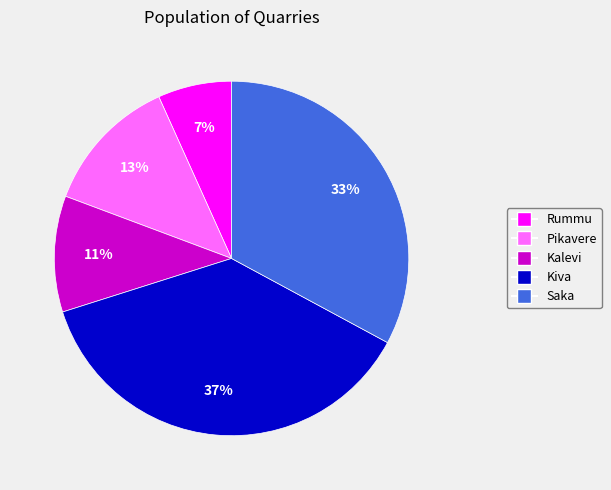

Does Kiva represent more than half of the total?

No